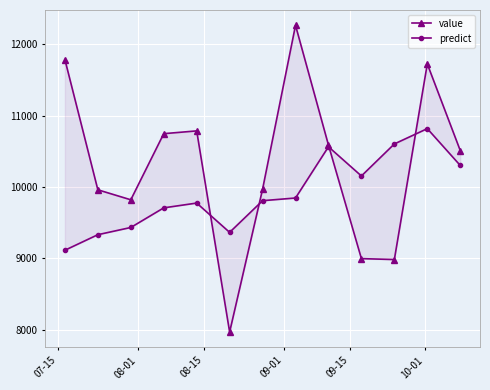

At which label does predict reach its minimum?

07-15